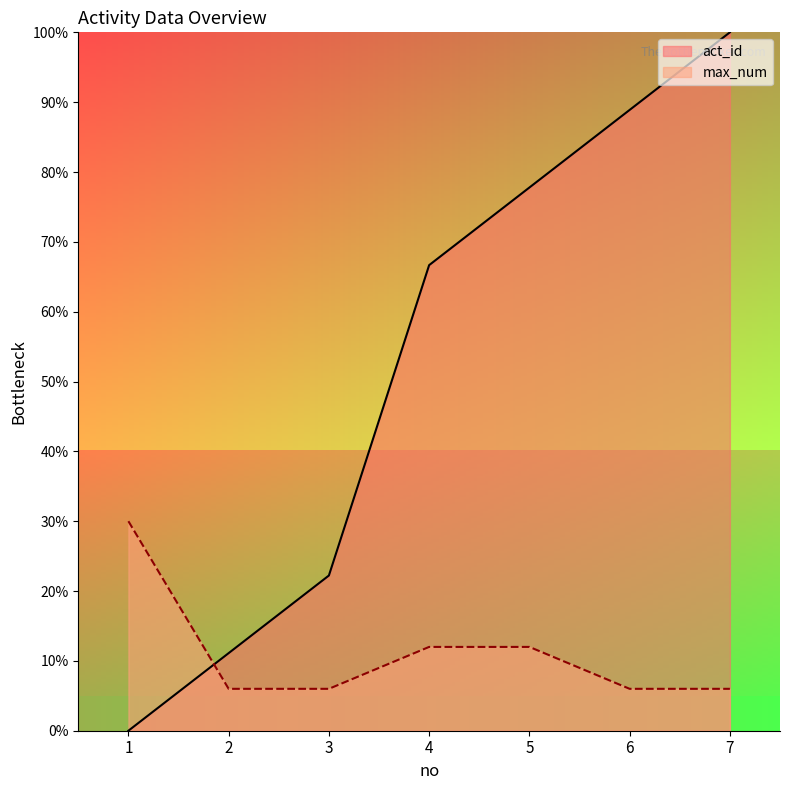

How many series are shown in this chart?

2